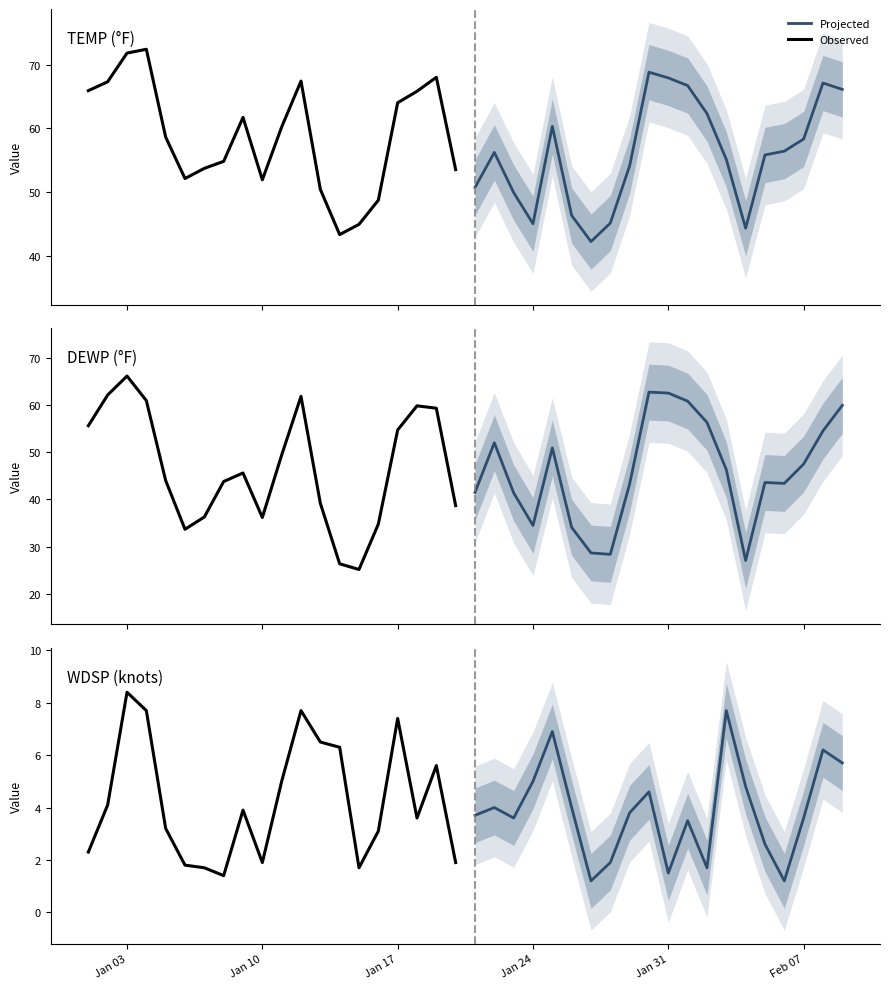

Which series has the largest total across all categories?

Observed